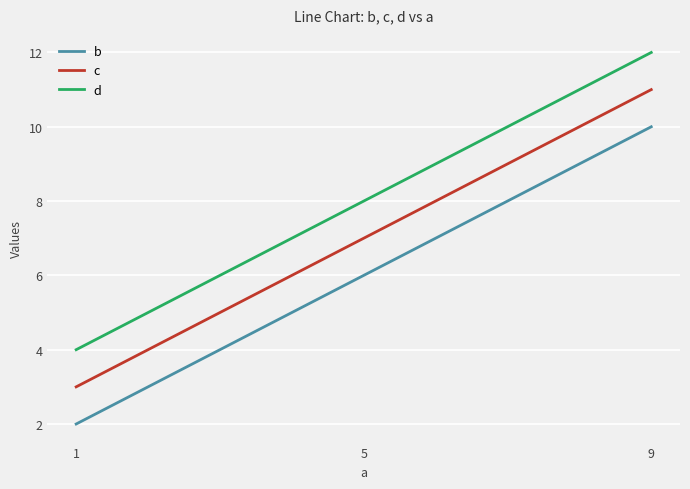

What value does the b series have at 1?

2